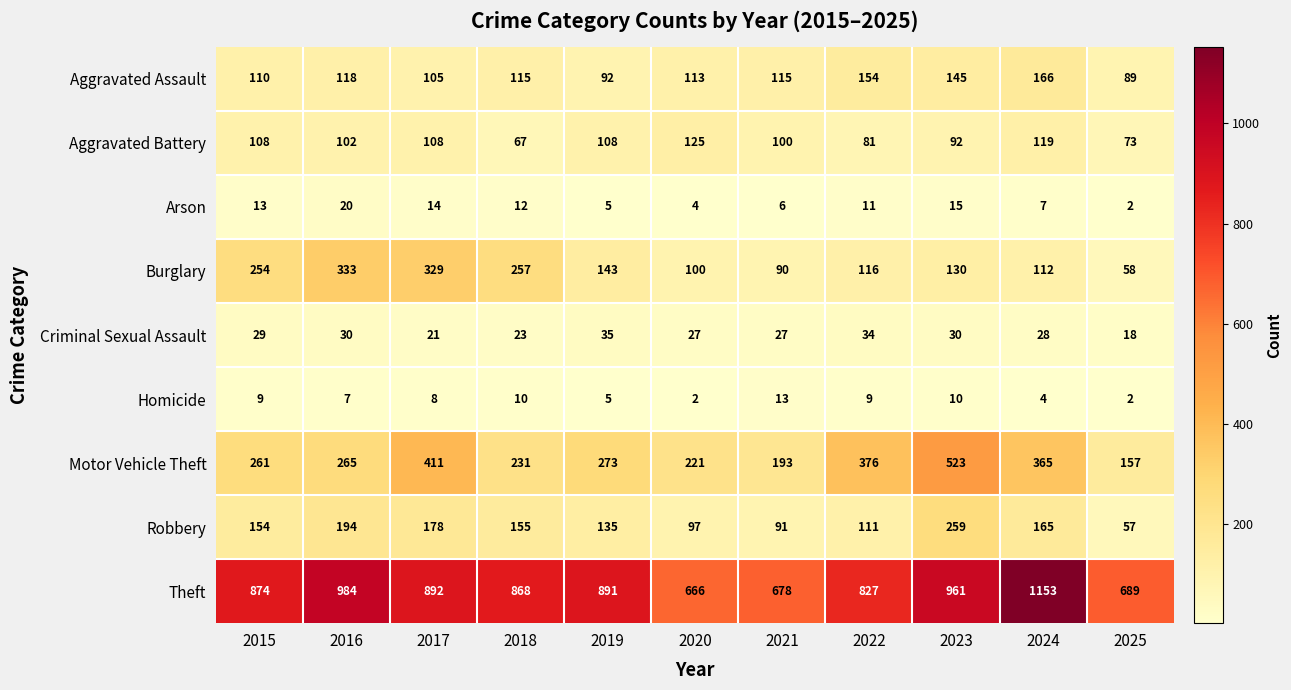

The value of Criminal Sexual Assault at 2020 is 27. True or false?

True